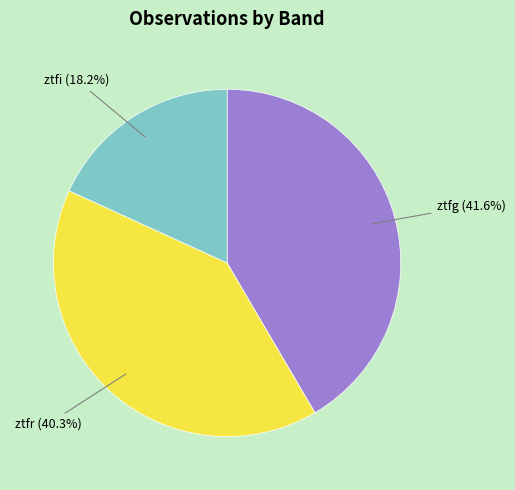

Does any single category account for the majority?

No